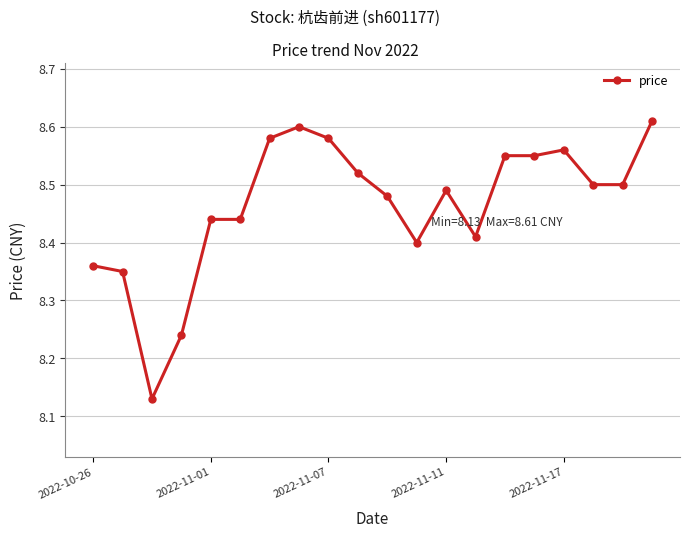

How many values are between 8 and 9?

20